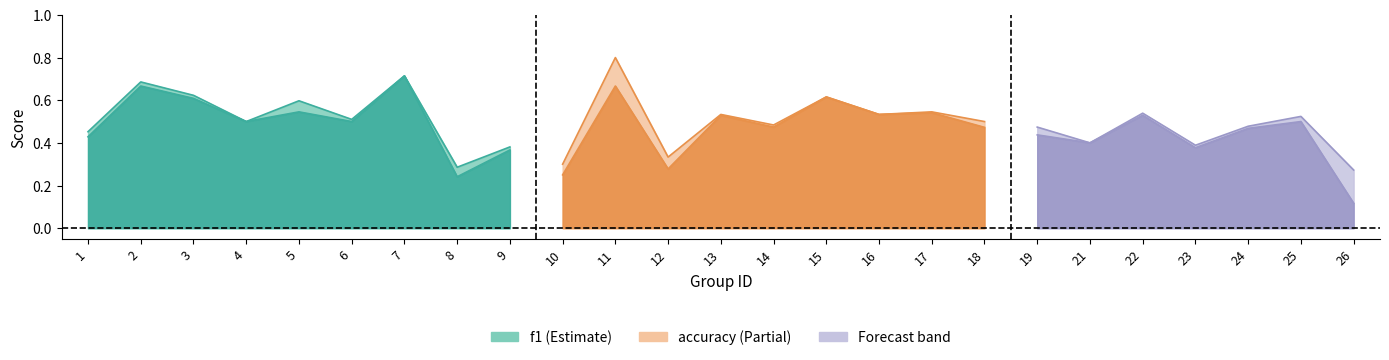

How many times do accuracy and f1 cross each other?

6